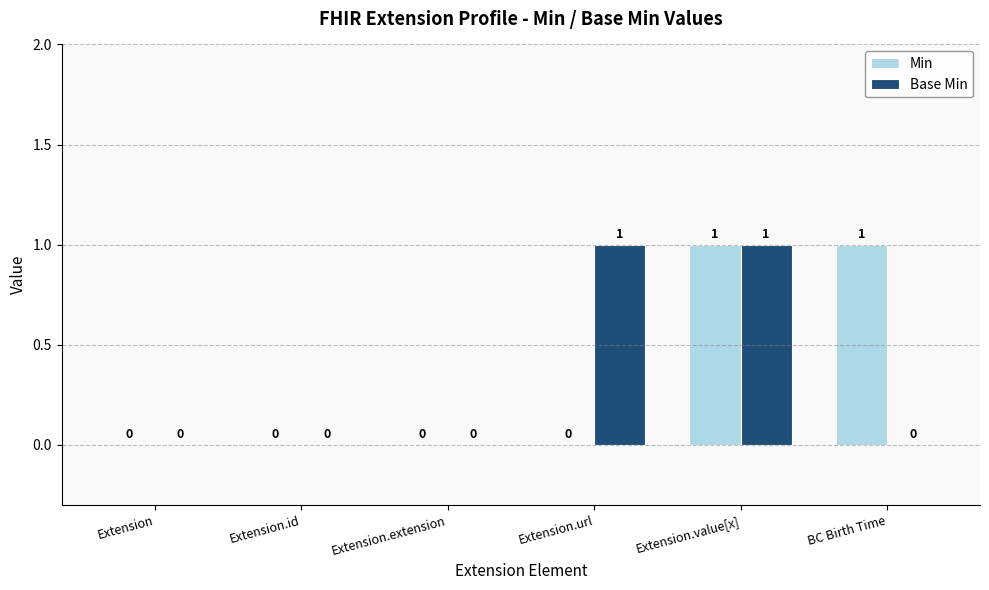

How many Min values are between 0 and 1?

6